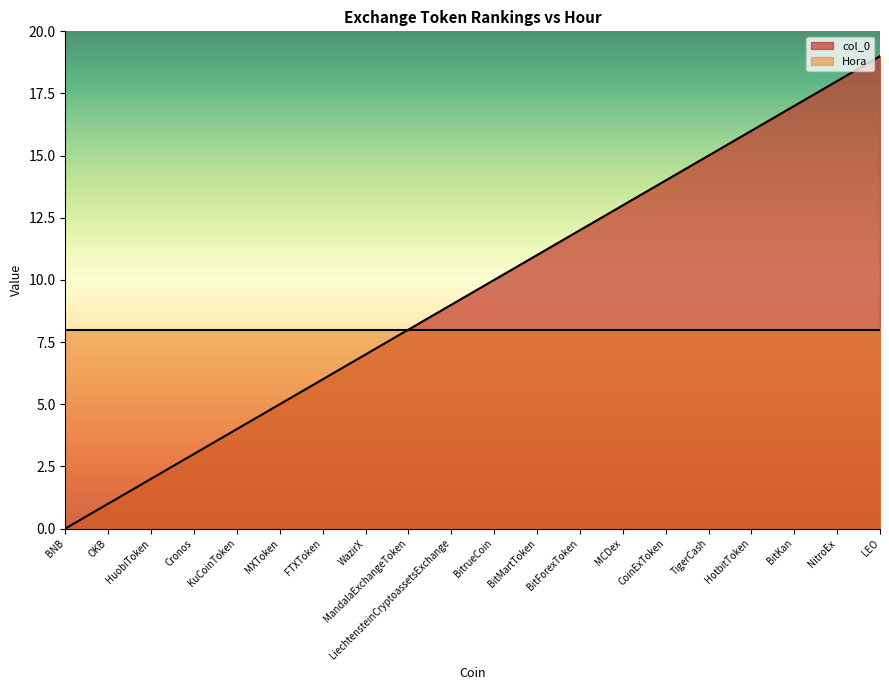

Reading left to right, list all the values displayed in this chart.

0	1	2	3	4	5	6	7	8	9	10	11	12	13	14	15	16	17	18	19